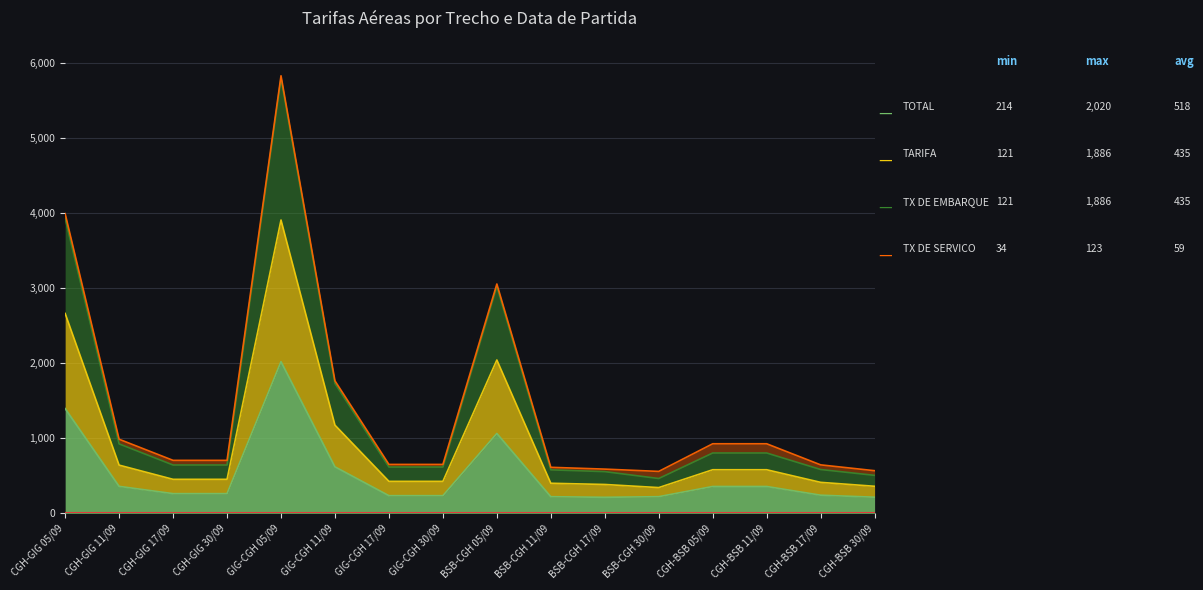

What is the label of the 15th point from the left?

CGH-BSB 17/09